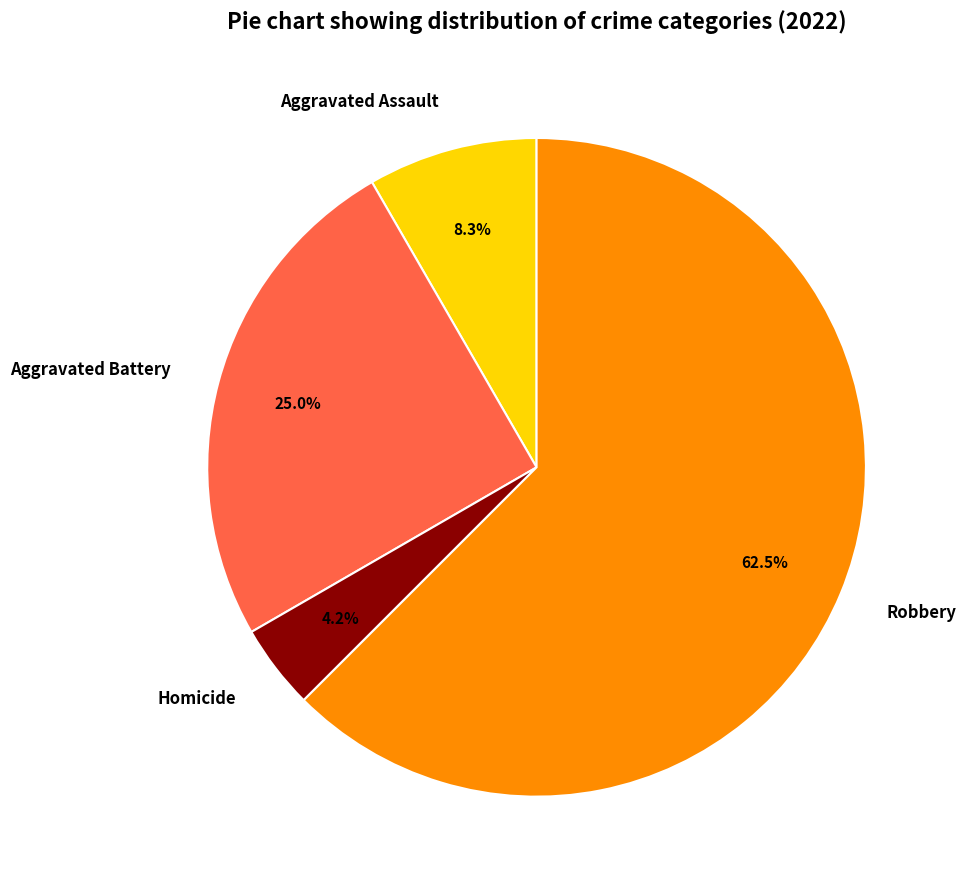

Is it true that Aggravated Assault is 8% of the pie?

True